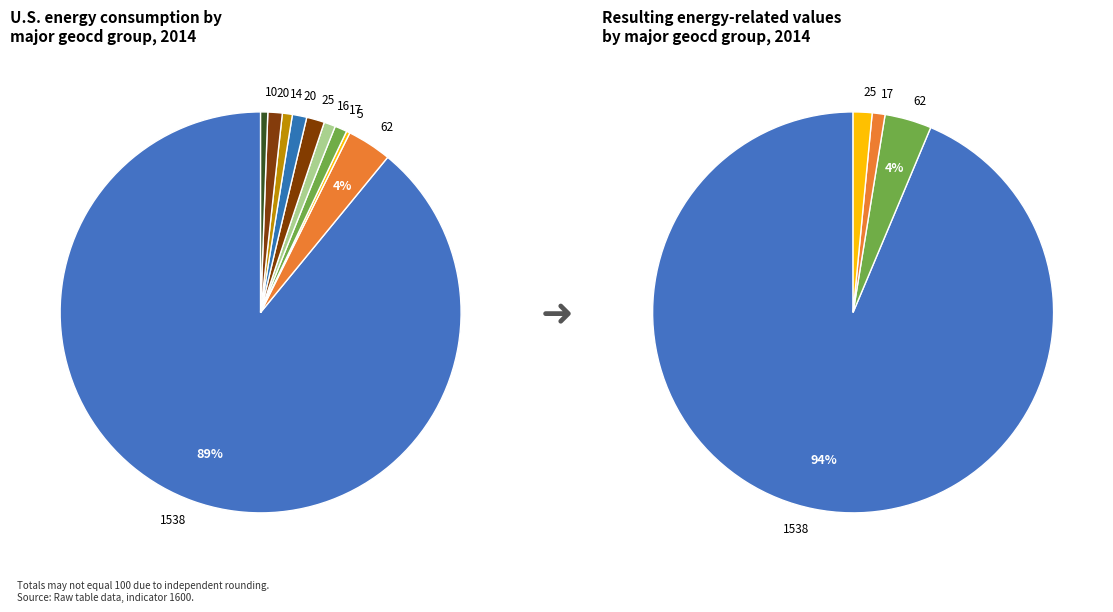

Is it true that 5 is 0% of the pie?

True